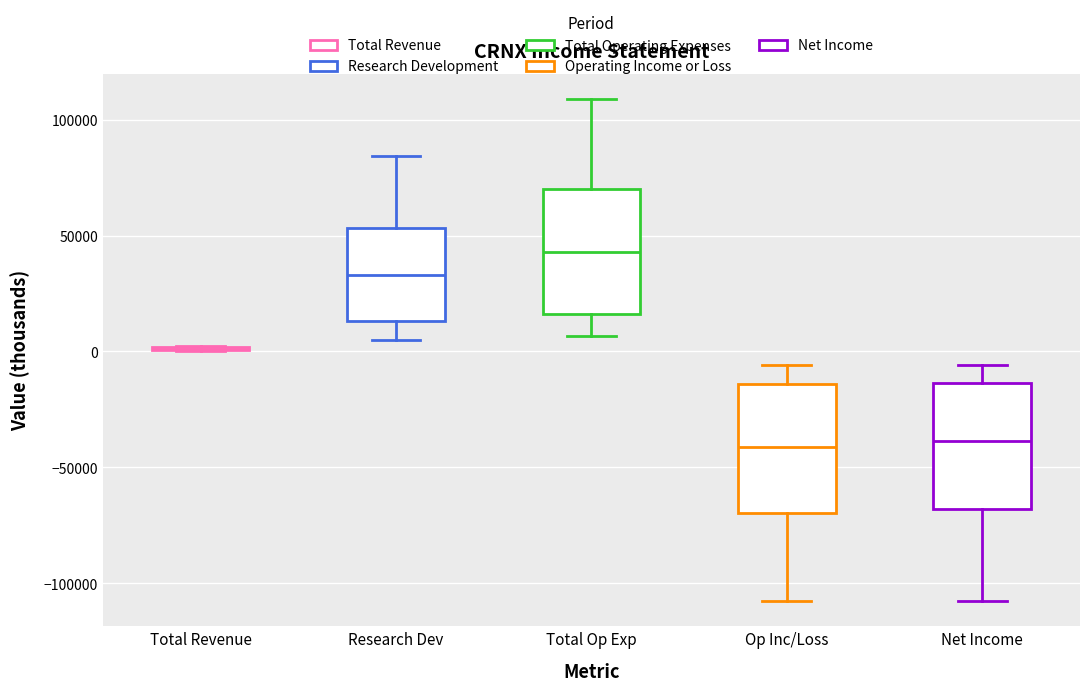

Reading left to right, transcribe this box plot: for each box, give where its median line is, the range the box spans, and where its two whiskers end, as read against the y-axis. The values are not printed on the chart, so give them approximately, as read against the axis.

Total Revenue: box collapsed to a line at 0, whiskers 0 to 0
Research Dev: median 35000, box 15000 to 55000, whiskers 5000 to 85000
Total Op Exp: median 45000, box 15000 to 70000, whiskers 5000 to 110000
Op Inc/Loss: median -40000, box -70000 to -15000, whiskers -110000 to -5000
Net Income: median -40000, box -70000 to -15000, whiskers -110000 to -5000